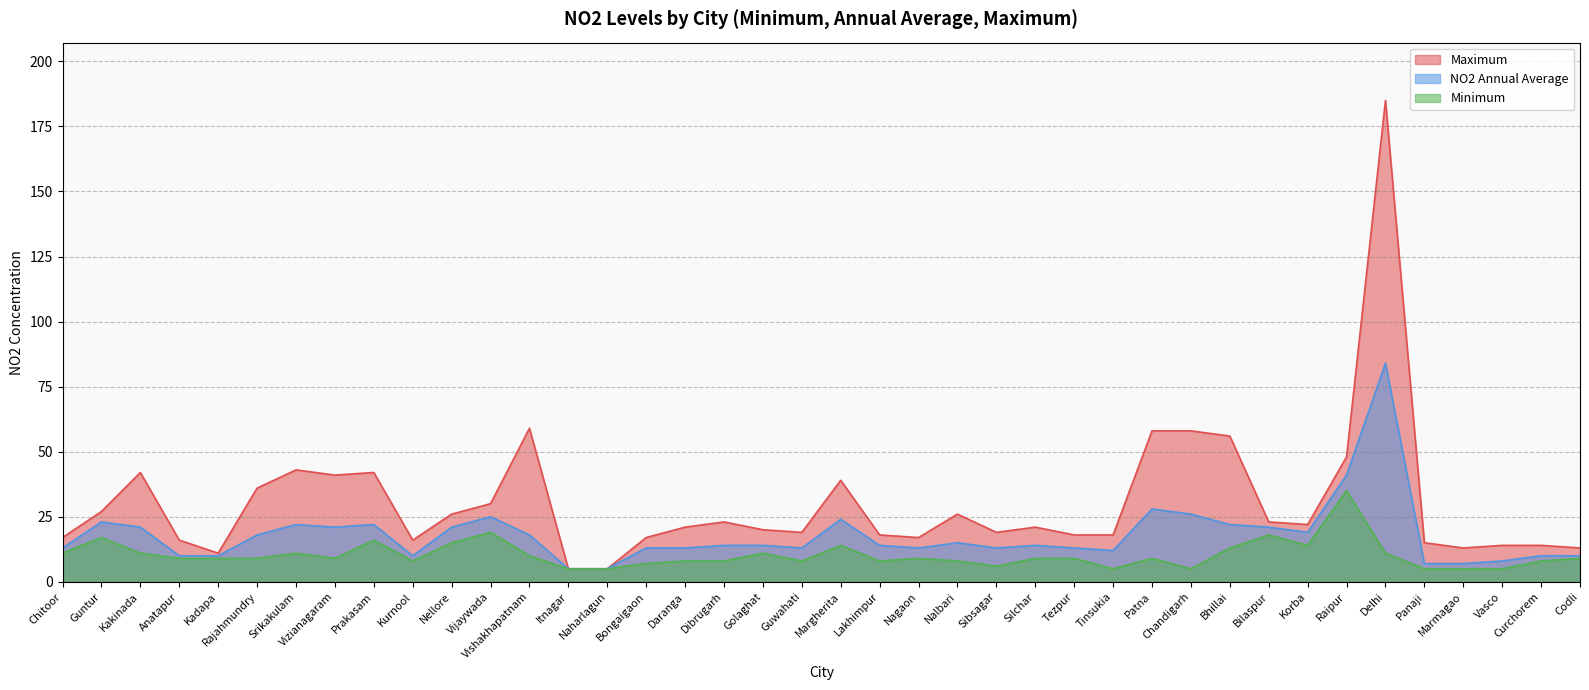

True or false: Minimum has more than 2 interior local peaks.

True